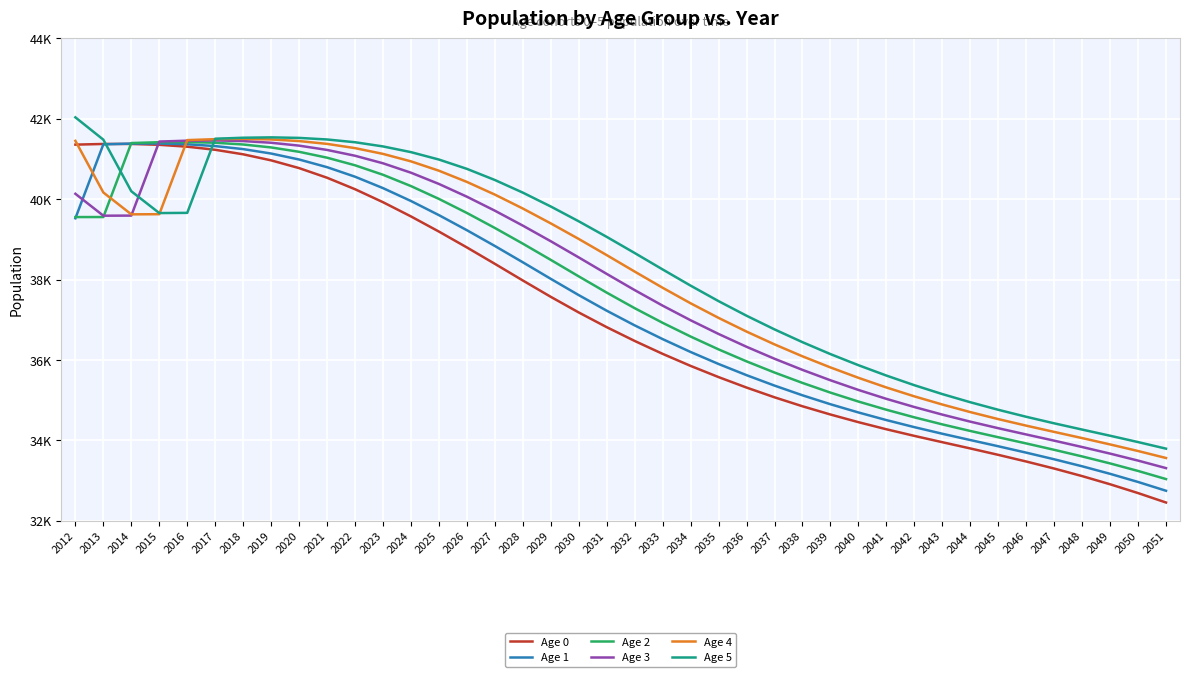

List the labels in order of Age 2 value, largest first.

2016, 2015, 2017, 2014, 2018, 2019, 2020, 2021, 2022, 2023, 2024, 2025, 2026, 2013, 2012, 2027, 2028, 2029, 2030, 2031, 2032, 2033, 2034, 2035, 2036, 2037, 2038, 2039, 2040, 2041, 2042, 2043, 2044, 2045, 2046, 2047, 2048, 2049, 2050, 2051